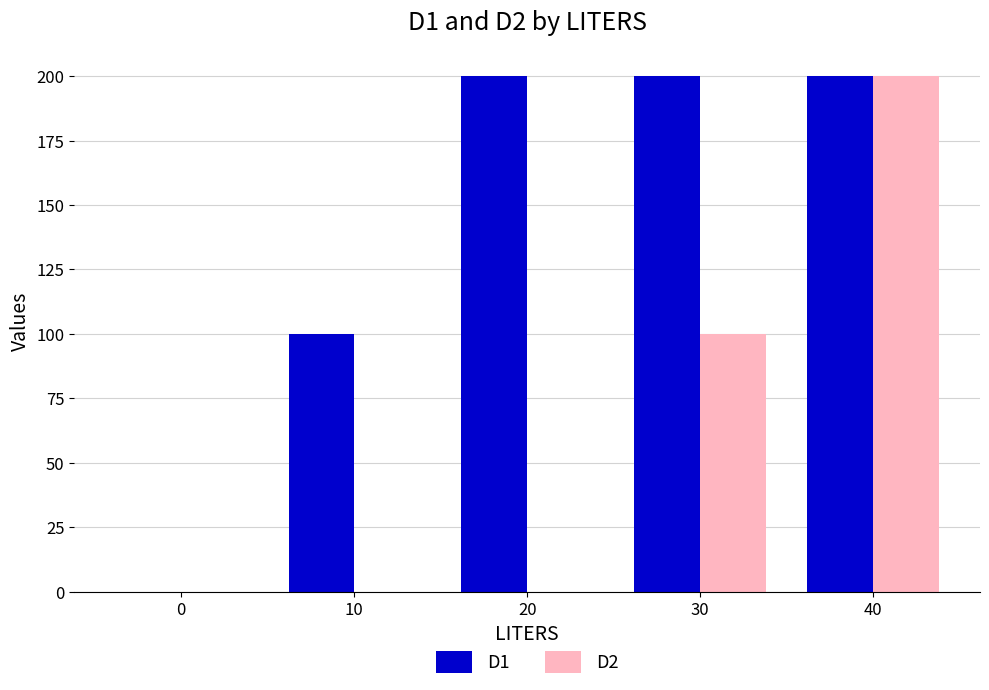

Which series changed the most between 0 and 20?

D1